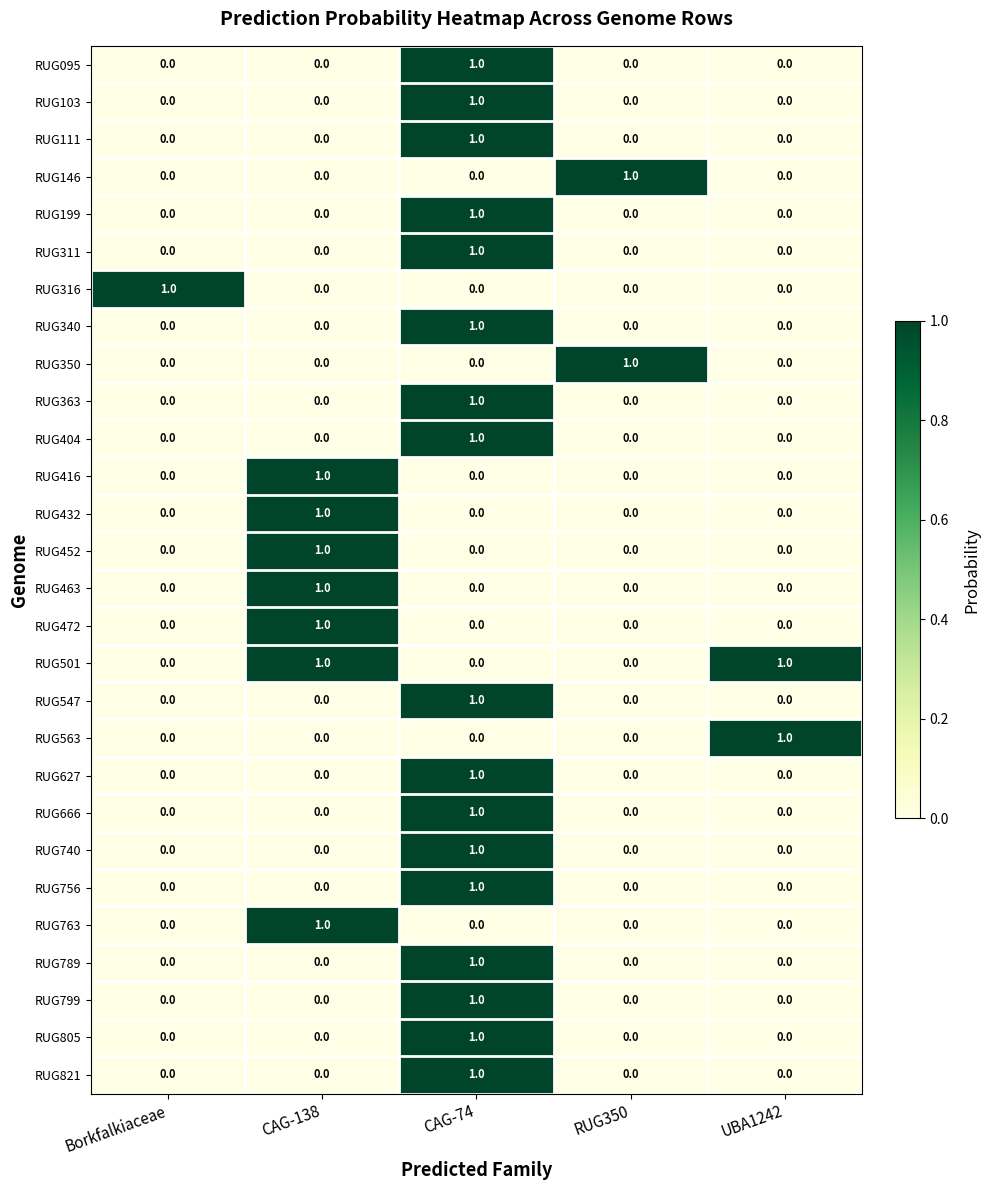

Which category has the highest value in the RUG547 series?

CAG-74